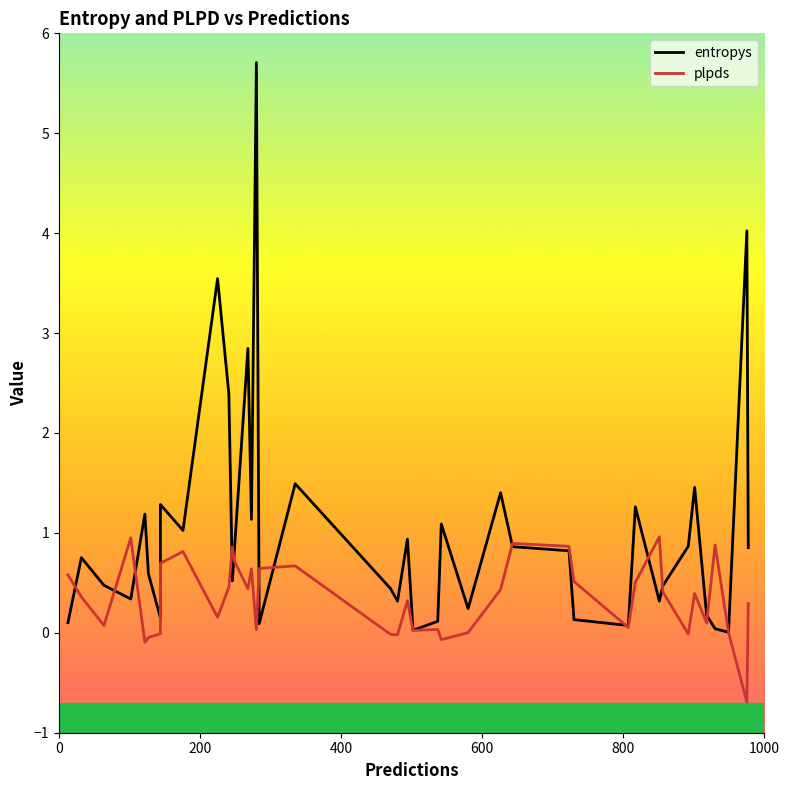

What is the highest value of the entropys series?

5.7